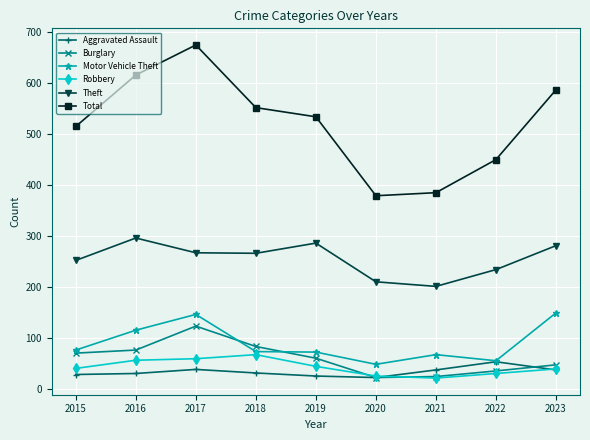

What is the value of the Aggravated Assault point at the 4th from the left?

31